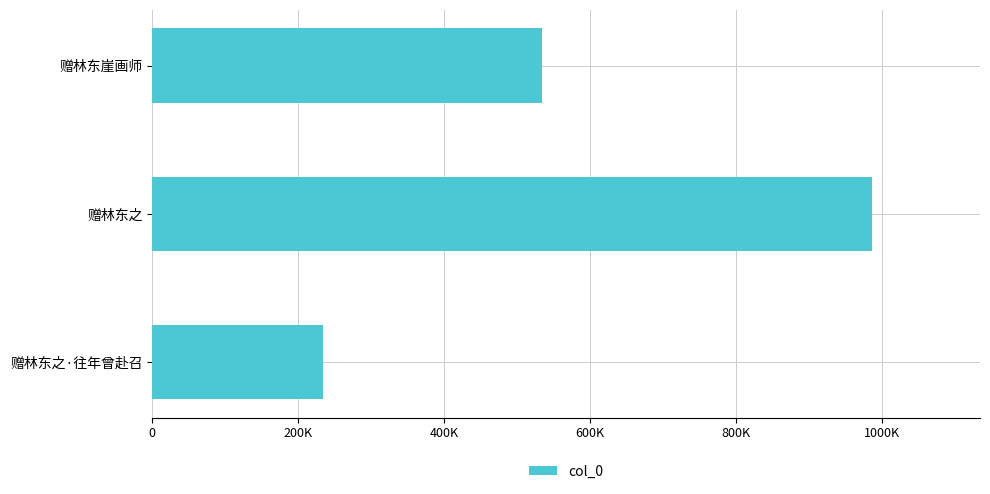

Does the chart contain any negative values?

No